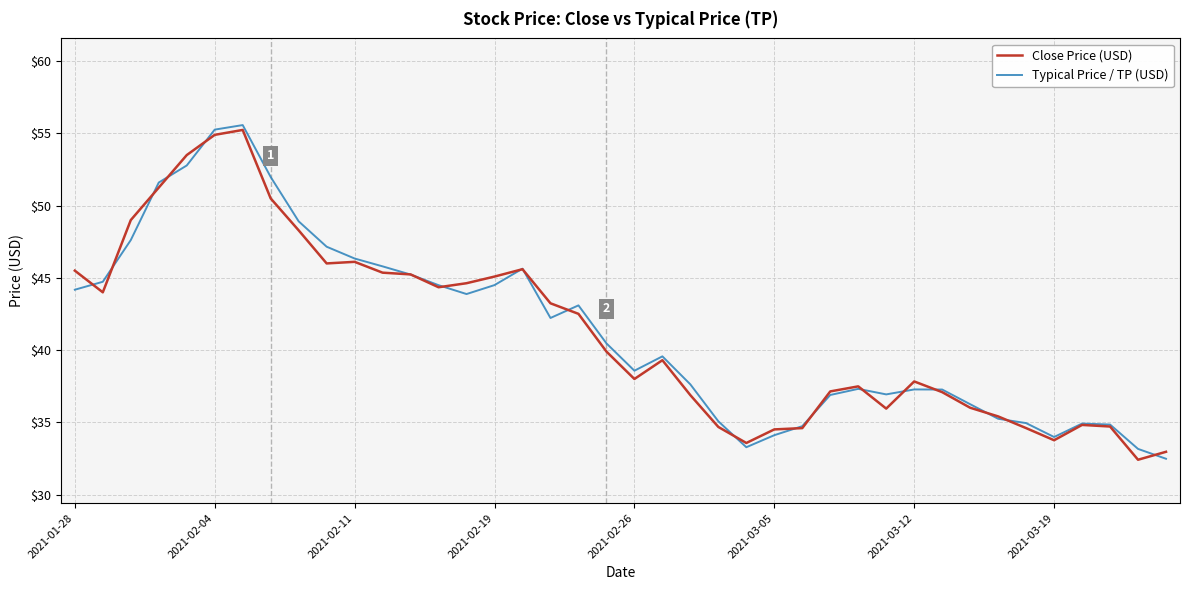

What is the lowest value of the Typical Price / TP (USD) series?

32.5